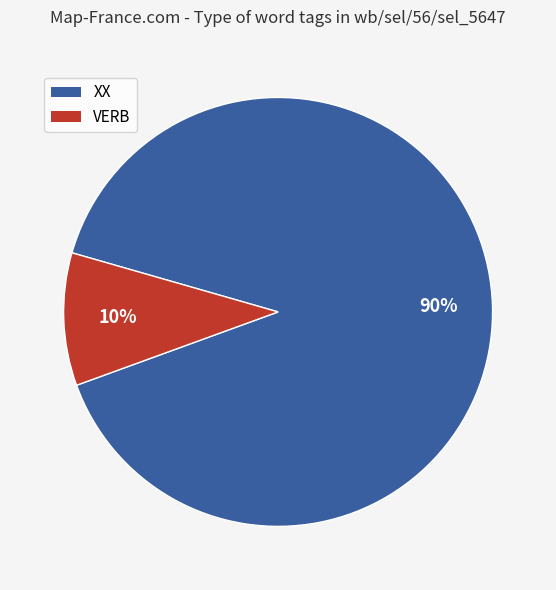

To the nearest percent, what portion does XX represent?

90%